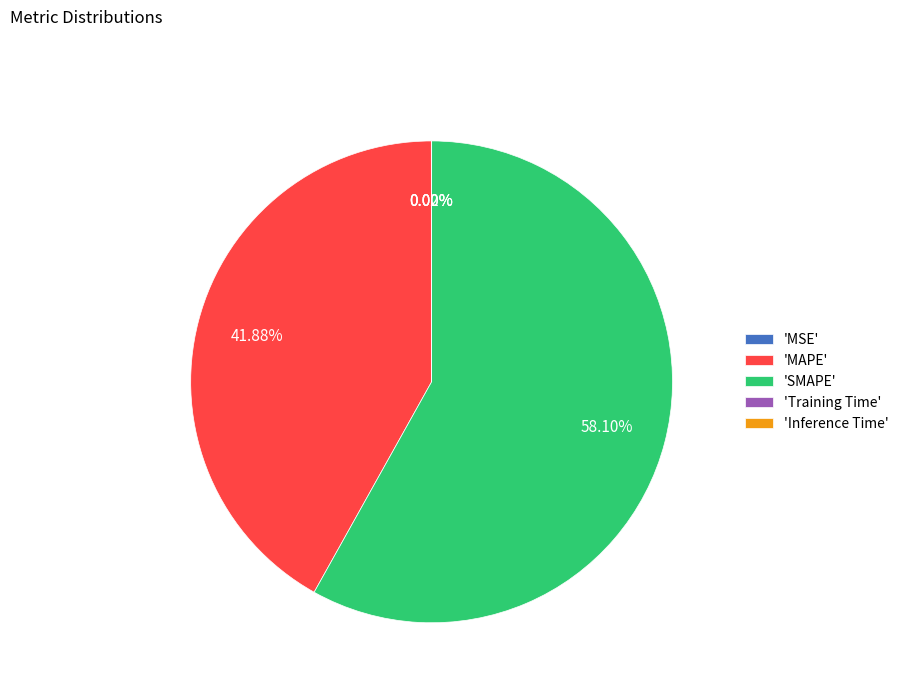

Which slice represents more than half of the pie?

'SMAPE'